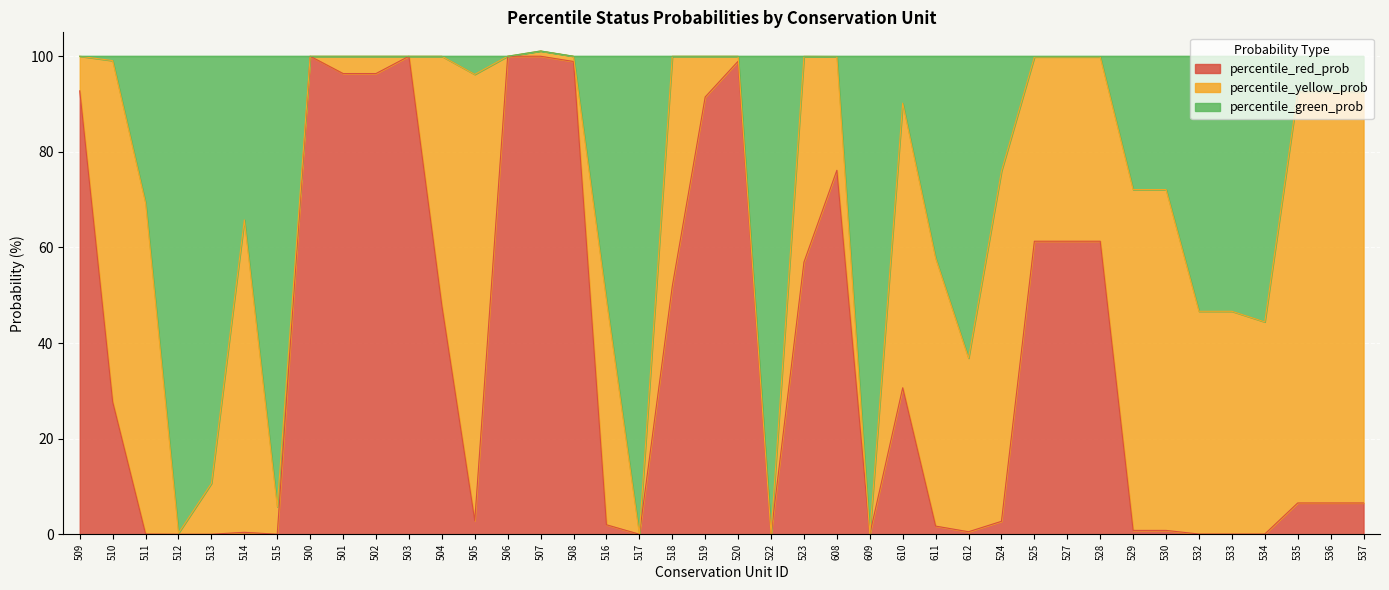

True or false: percentile_red_prob has a value of 0.8 at 530.

True